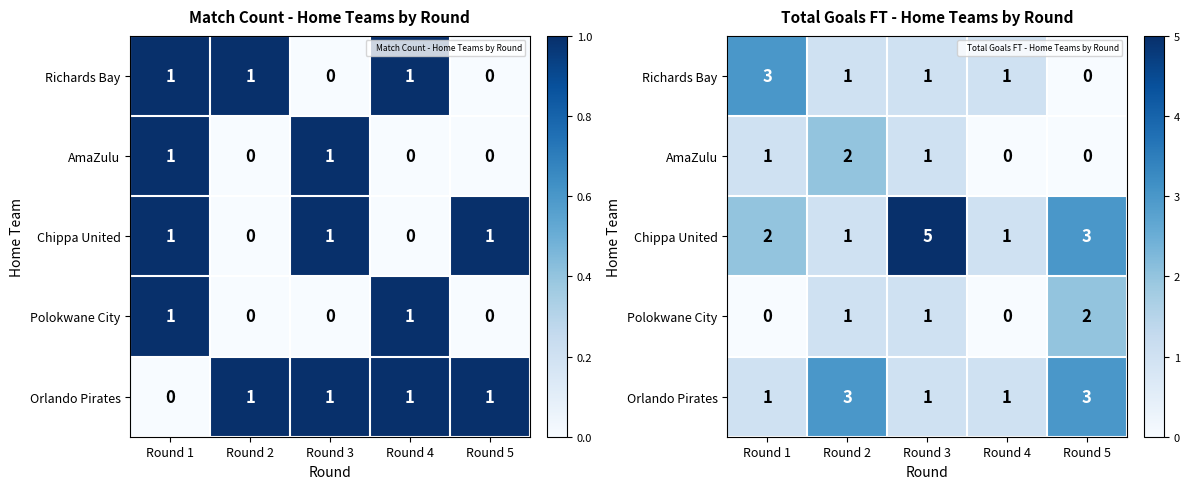

Is the value of Polokwane City at Round 3 greater than the value of Orlando Pirates at Round 5?

No